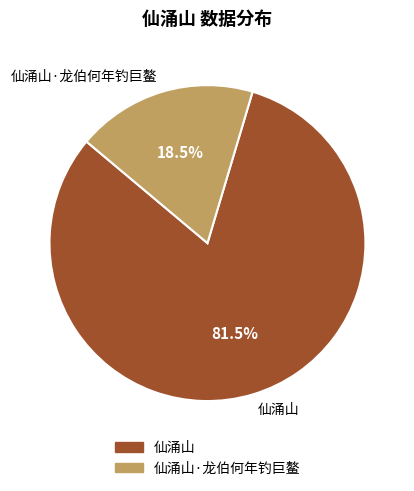

Does any single category account for the majority?

Yes